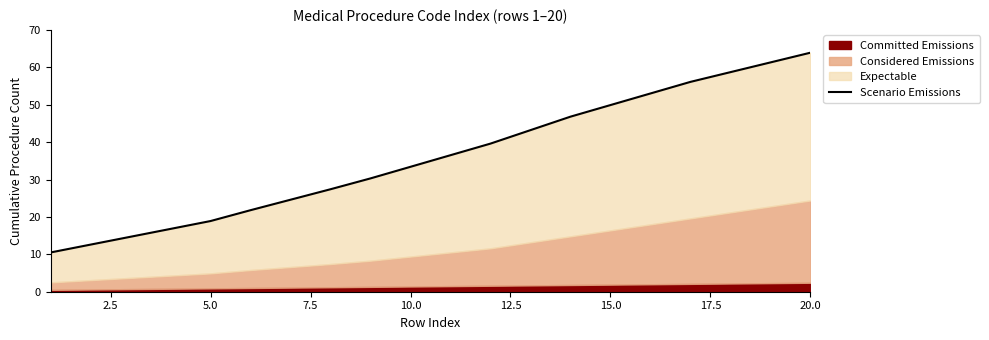

Does the chart display data point markers on the line(s)?

No